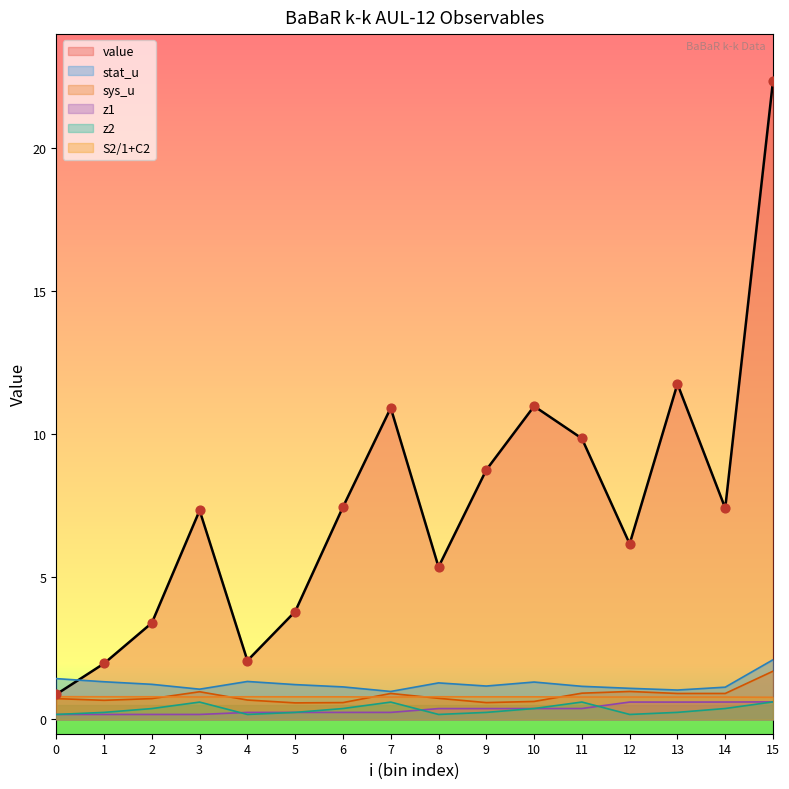

Which series reaches the minimum Y coordinate?

z1